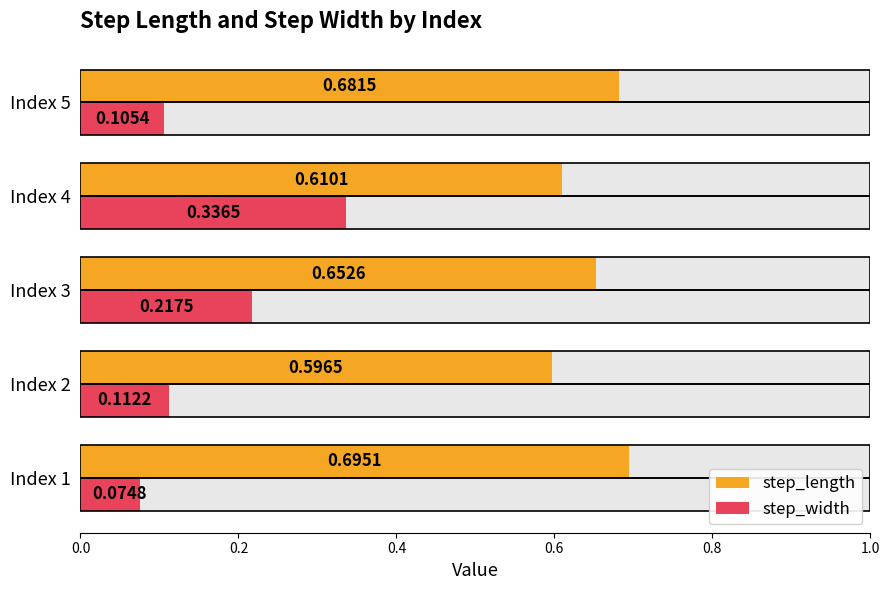

What is the minimum value shown in the chart?

0.1